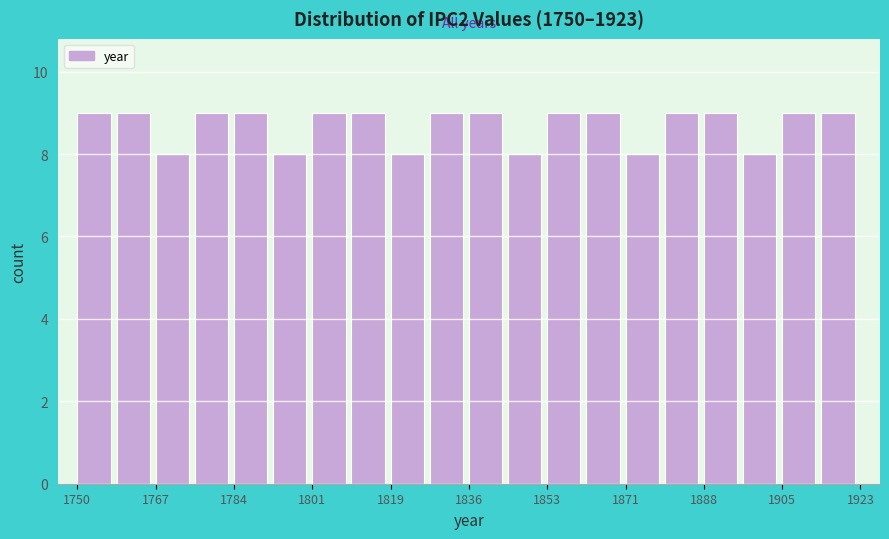

Reading left to right, list every bar in this chart as the range it spans on the x-axis followed by its height. Neither the bar edges nor the heights are printed on the chart, so give them approximately, as read against the axes.

1750 to 1758: 9
1758 to 1768: 9
1768 to 1776: 8
1776 to 1784: 9
1784 to 1794: 9
1794 to 1802: 8
1802 to 1810: 9
1810 to 1820: 9
1820 to 1828: 8
1828 to 1836: 9
1836 to 1846: 9
1846 to 1854: 8
1854 to 1862: 9
1862 to 1872: 9
1872 to 1880: 8
1880 to 1888: 9
1888 to 1898: 9
1898 to 1906: 8
1906 to 1914: 9
1914 to 1924: 9